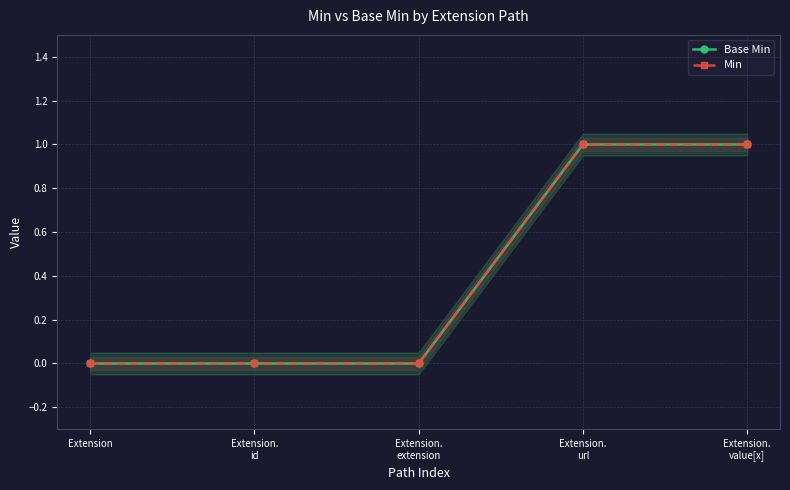

The value of Min at Extension is 0. True or false?

True